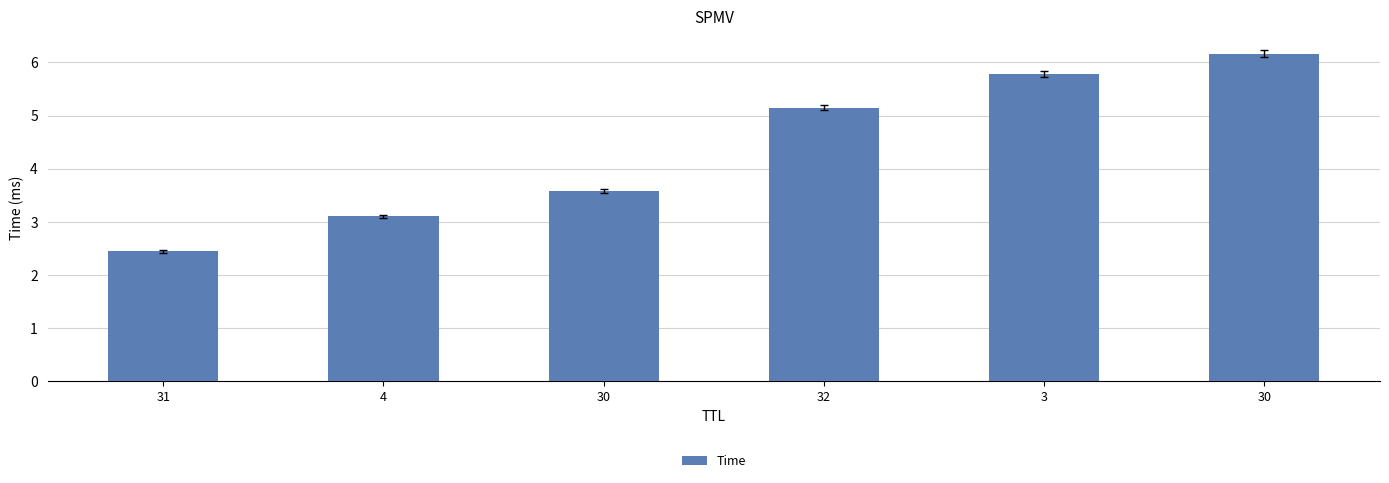

Reading right to left, transcribe all the data shown in this chart.

30=6.2	3=5.8	32=5.1	30=3.6	4=3.1	31=2.4